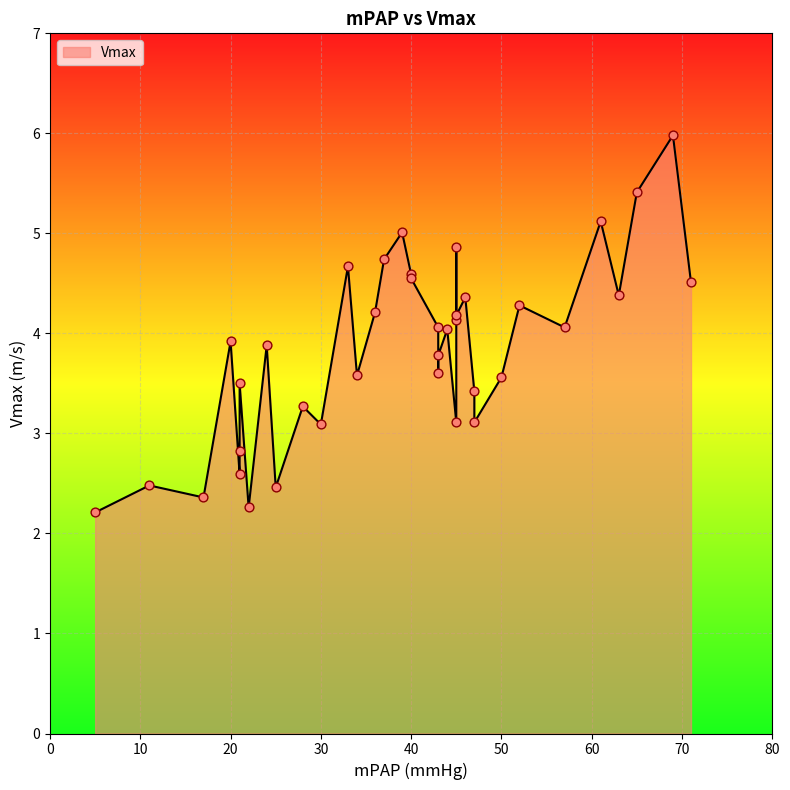

Between 27 and 35, which is larger?

35